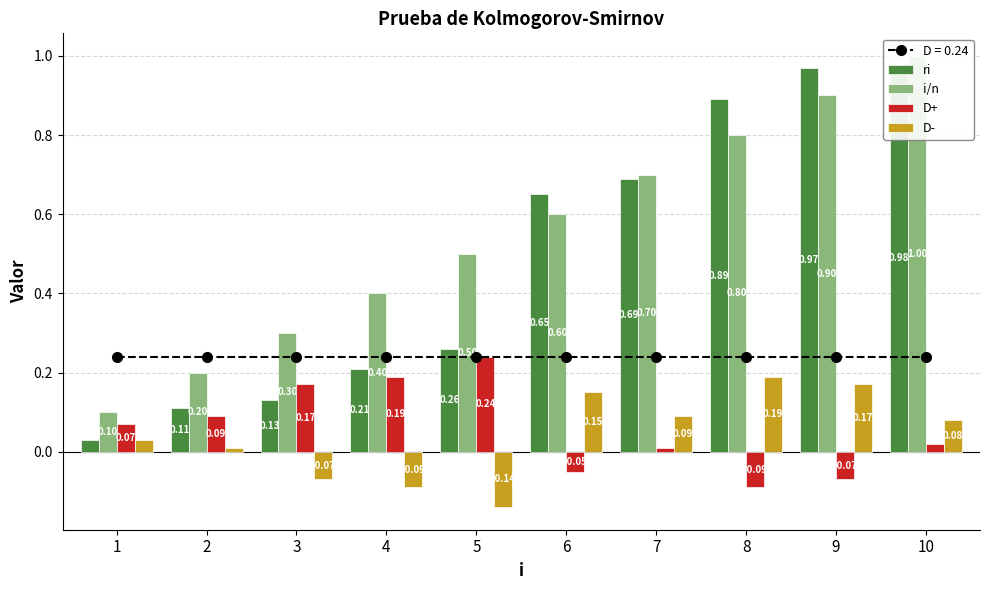

Read the ri value at 9.

1.0